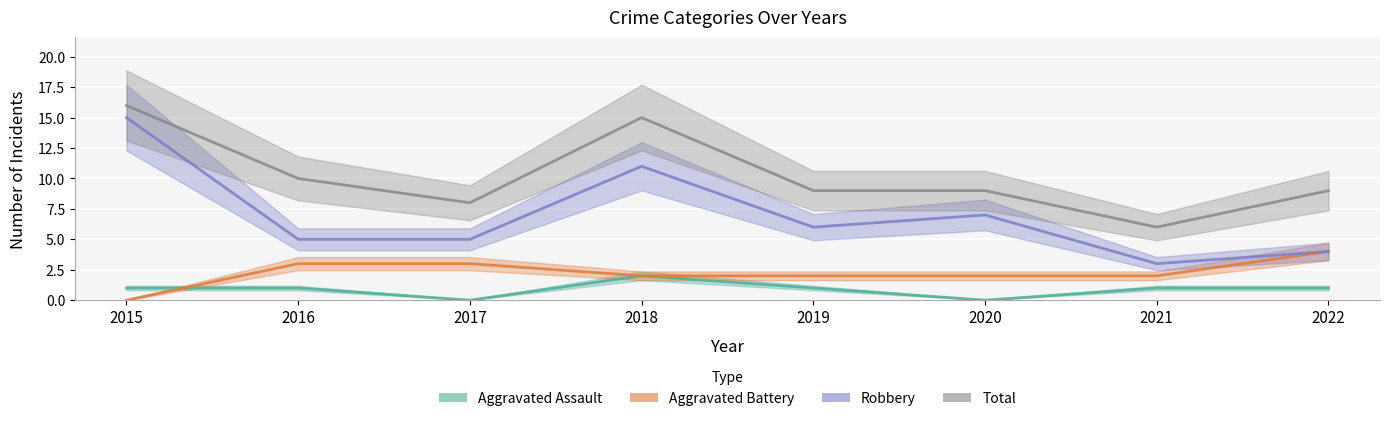

True or false: Aggravated Assault and Robbery intersect in this chart.

False